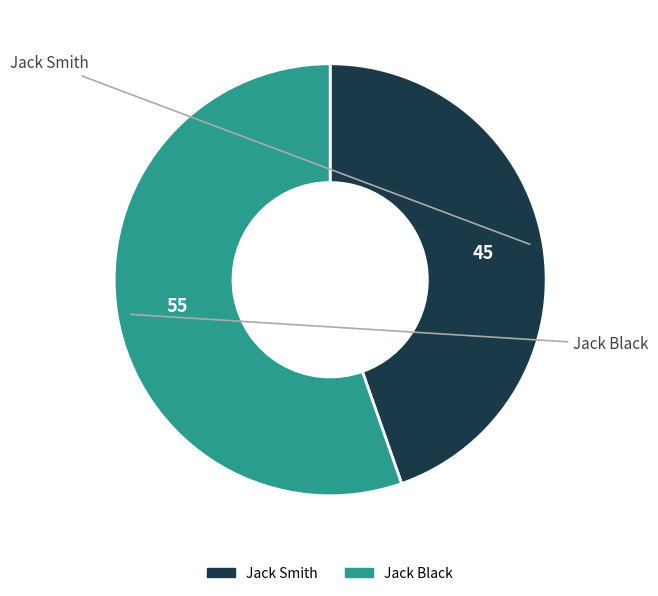

Do Jack Smith and Jack Black together represent more than half of the pie?

Yes